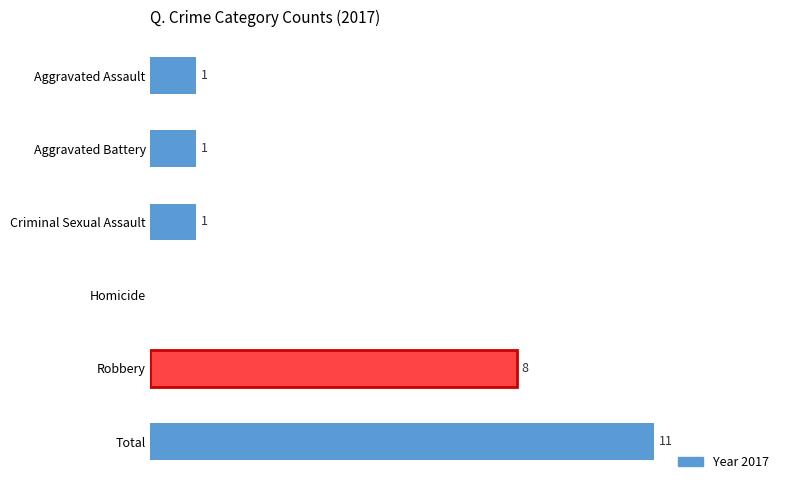

Which label corresponds to the largest value in the chart?

Total